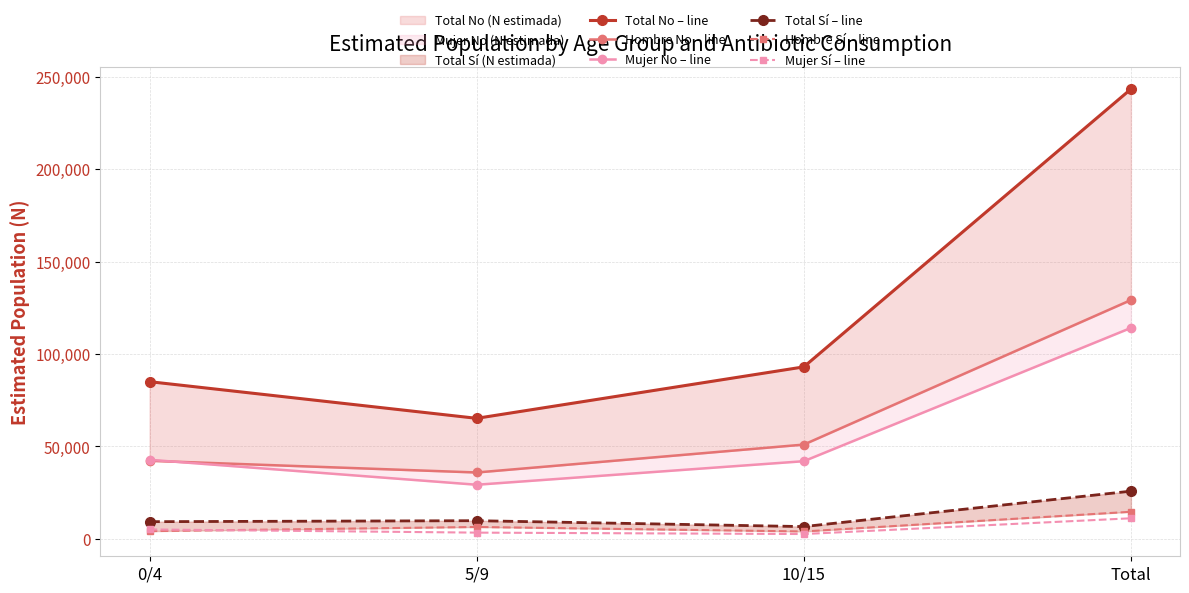

Is it true that Hombre No – line equals 35936 at 5/9?

True